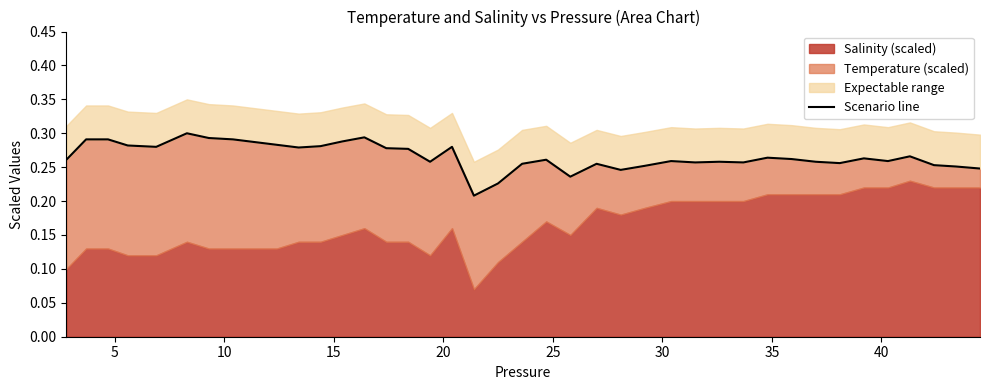

How many points are higher than both their immediate neighbors (excluding endpoints)?

10